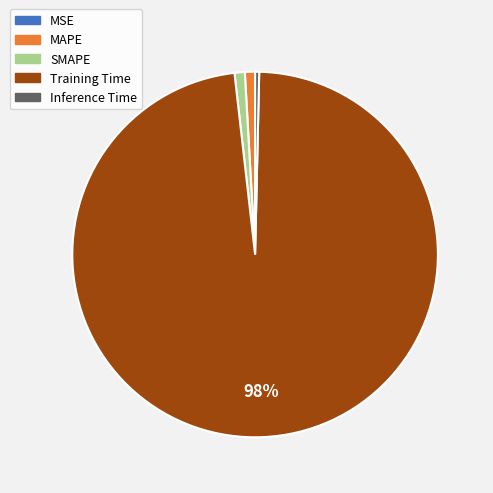

The MAPE slice represents 1% of the pie. True or false?

True